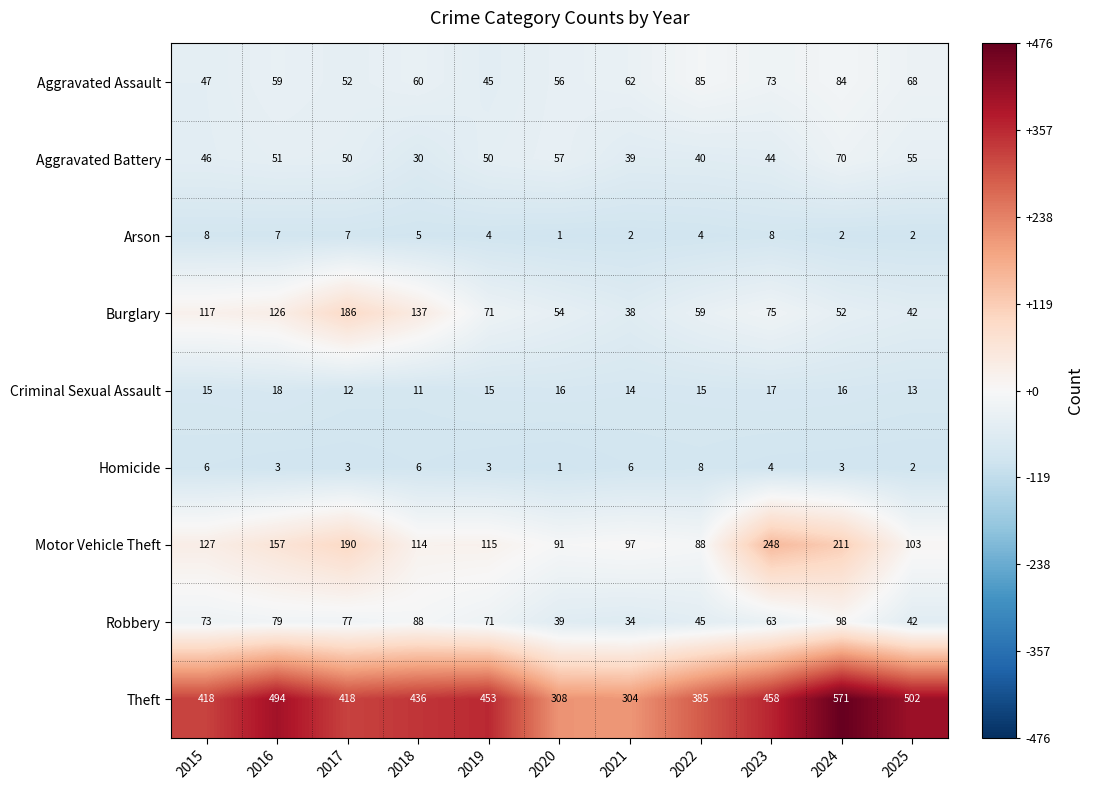

At which label does Aggravated Assault reach its minimum?

2019